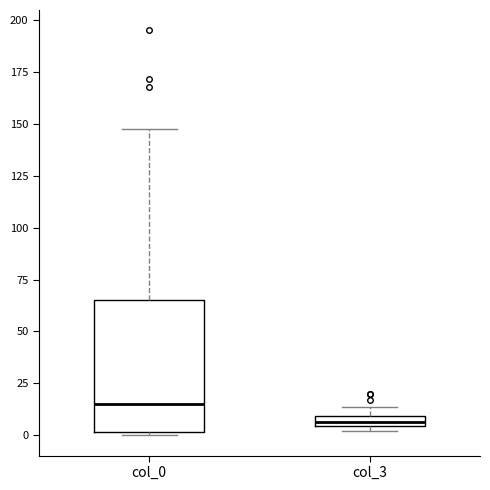

Where is the upper edge of the box for col_0 on the y-axis? The values are not printed on the chart, so give them approximately, as read against the axis.

65